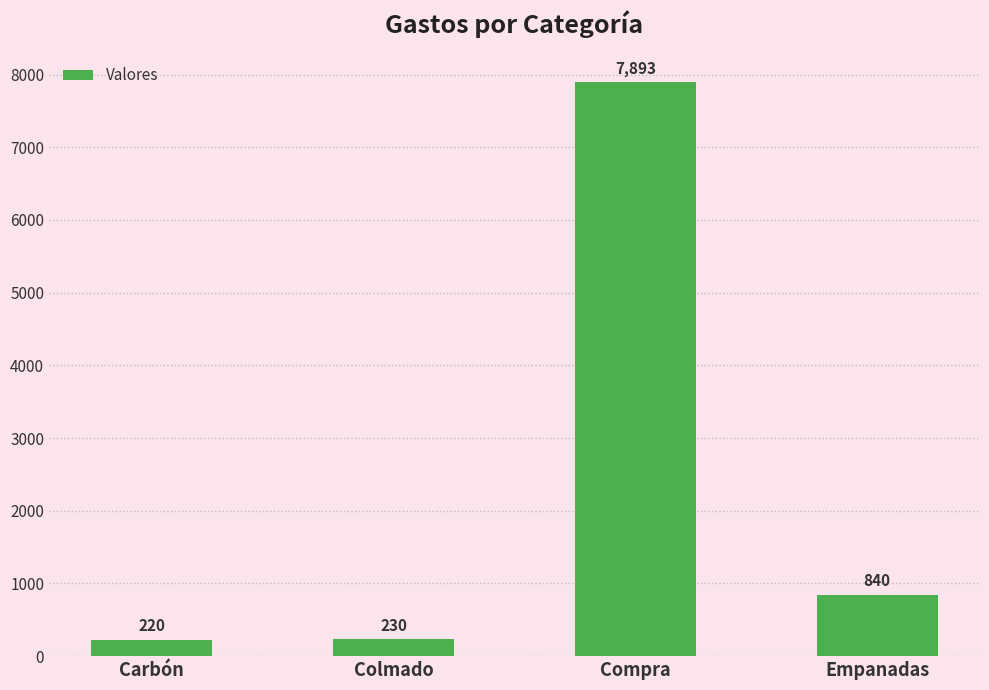

What is the label of the 3rd bar from the right?

Colmado